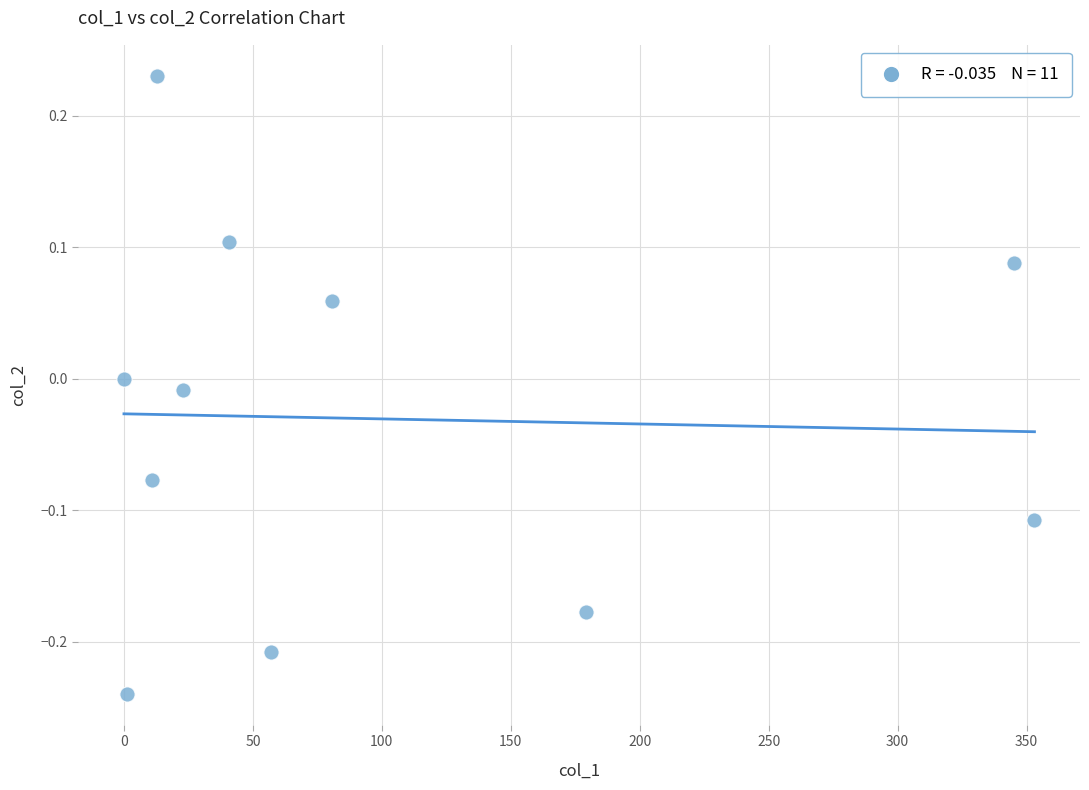

What is the range of Y values (max minus min)?

0.5